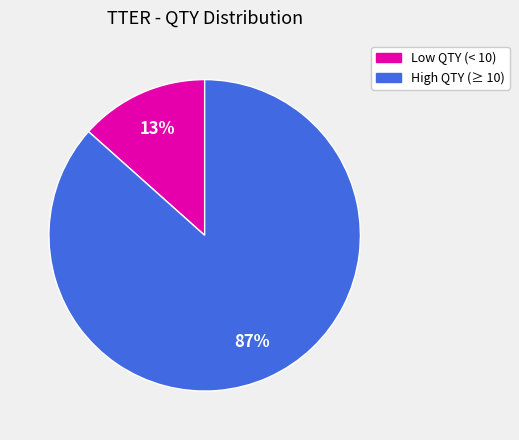

To the nearest percent, what is the average slice percentage?

50%